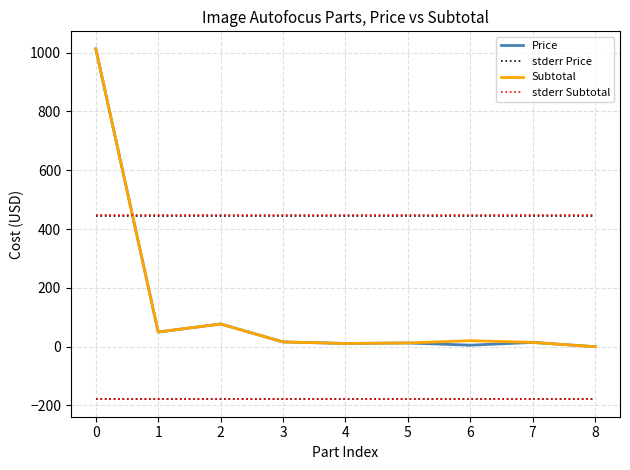

How many lines are shown in the chart?

4